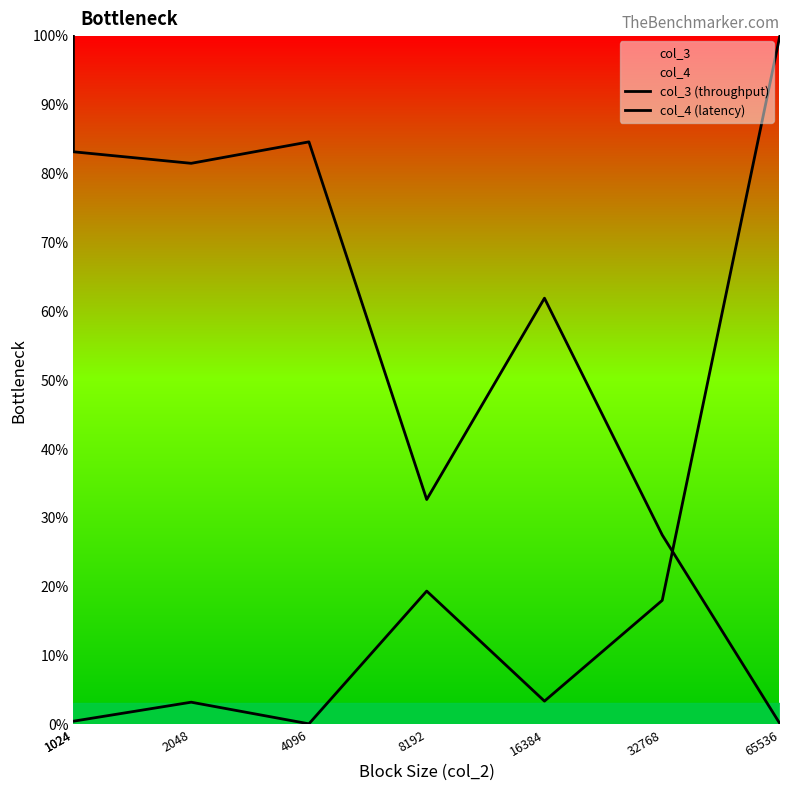

Rank the series at 16384 from highest to lowest value.

col_3 (throughput), col_4 (latency)